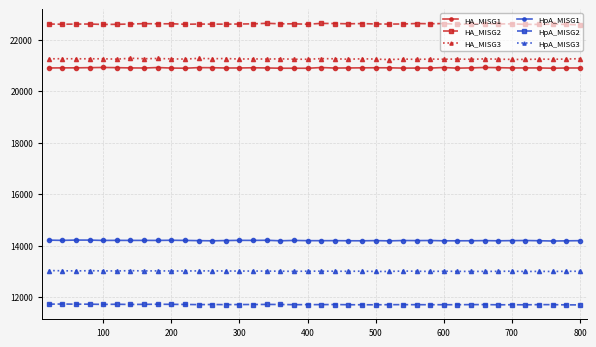

True or false: HA_MISG3 has more than 2 interior local peaks.

True